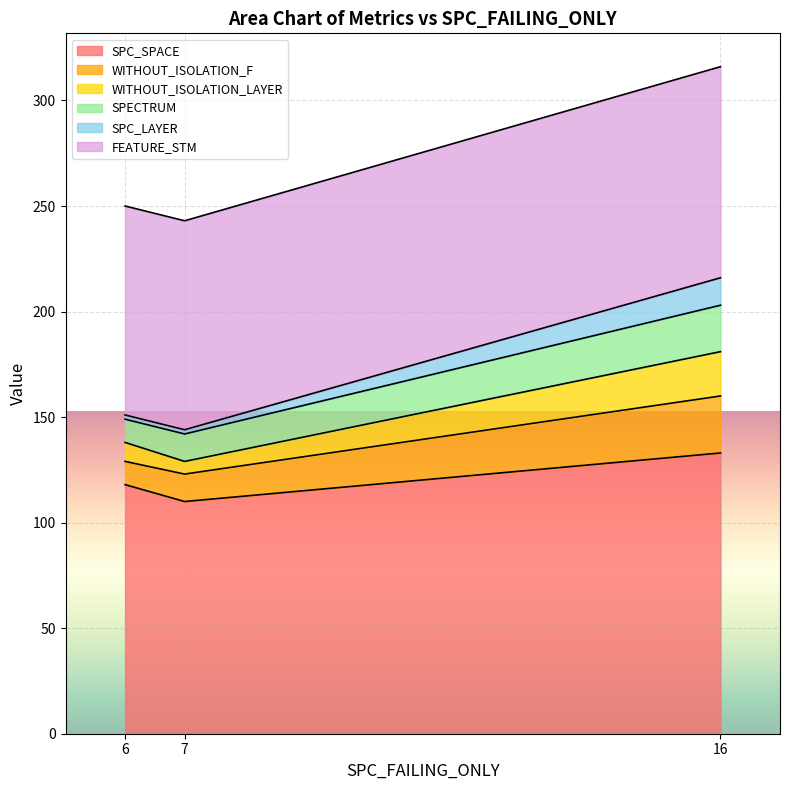

The SPC_SPACE series shows 178 at 7. True or false?

False